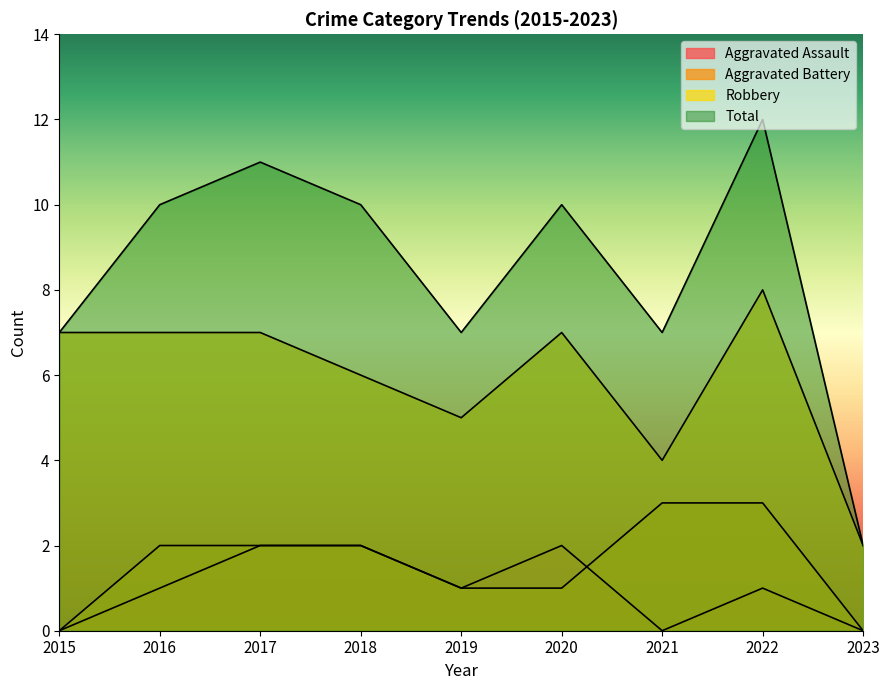

In Aggravated Assault, how many points are higher than both neighbors (excluding endpoints)?

2